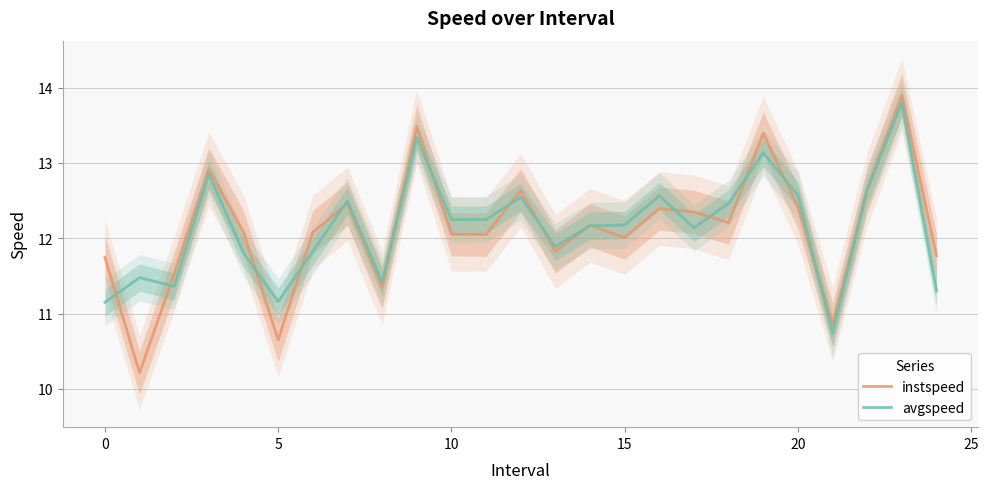

In instspeed, how many points are higher than both neighbors (excluding endpoints)?

8